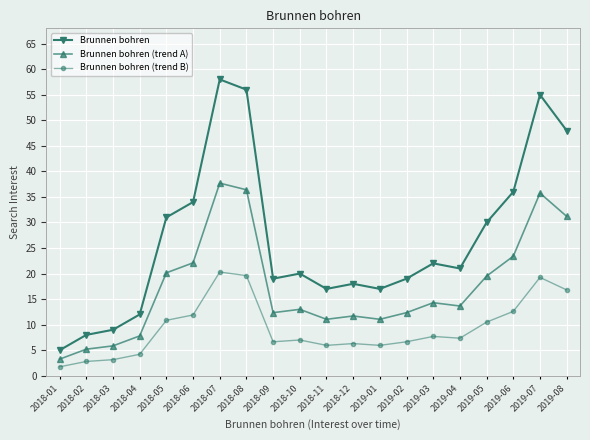

True or false: Brunnen bohren (trend B) and Brunnen bohren (trend A) cross at least once.

False